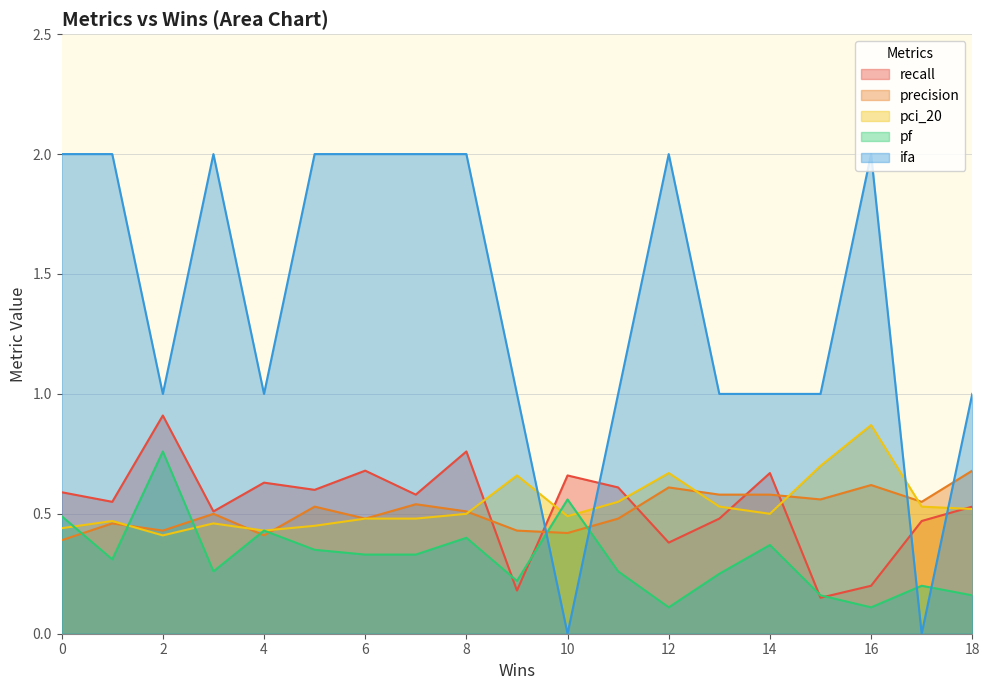

What is the maximum value shown in the chart?

2.0